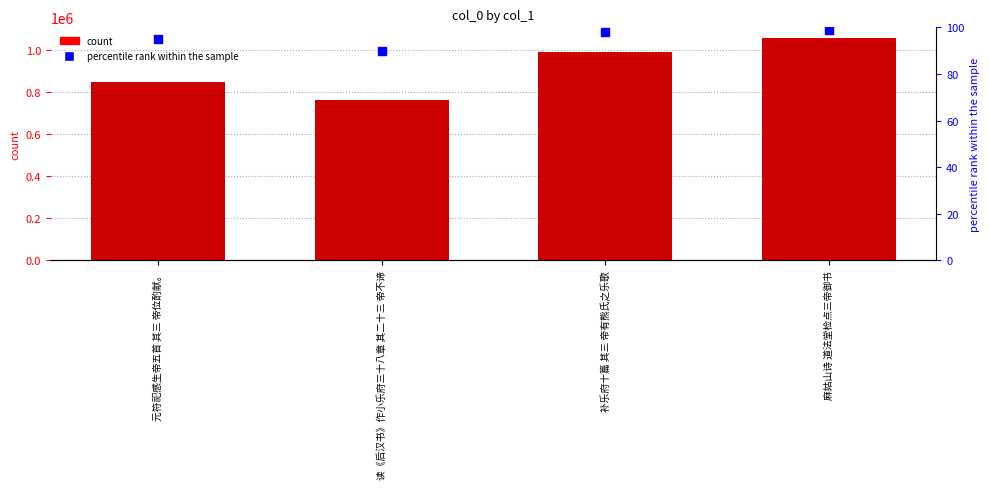

At which category is the sum across all series the highest?

麻姑山诗 道法堂检点三帝御书